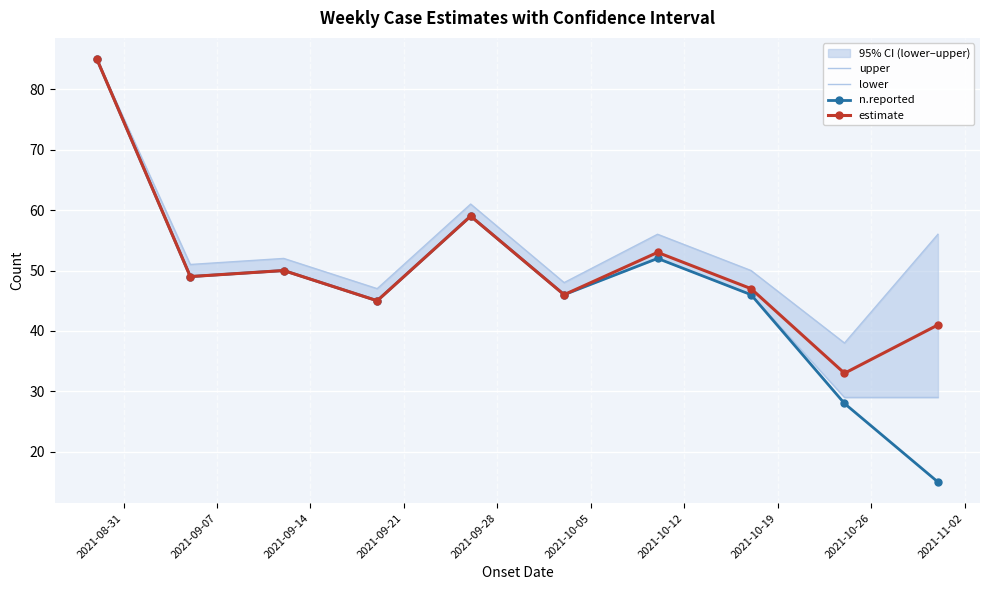

Rank the series by their average value, from highest to lowest.

upper, estimate, lower, n.reported